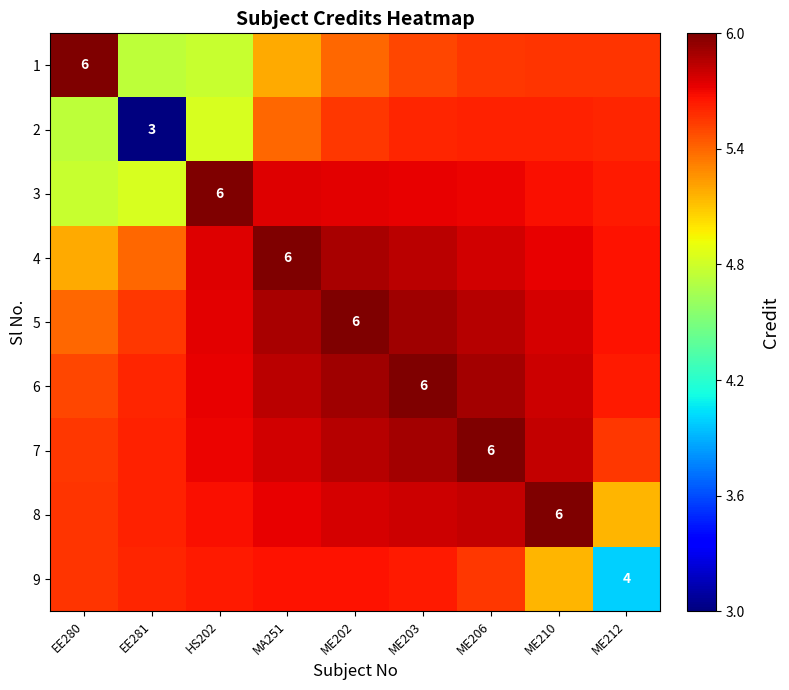

What is the difference between the highest and lowest values at HS202?

1.2